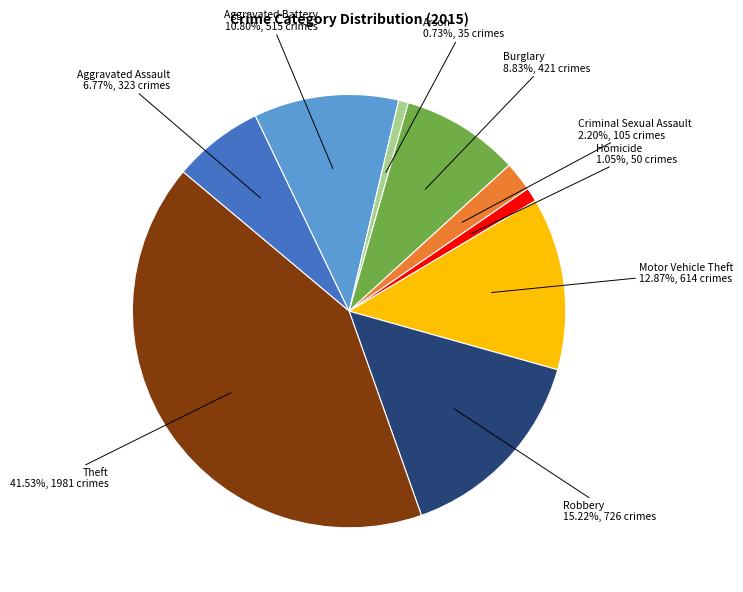

Is there any slice that represents more than half of the pie?

No